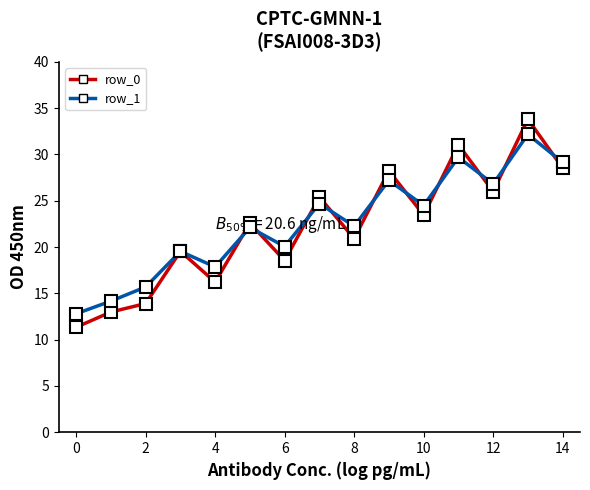

How many lines are shown in the chart?

4